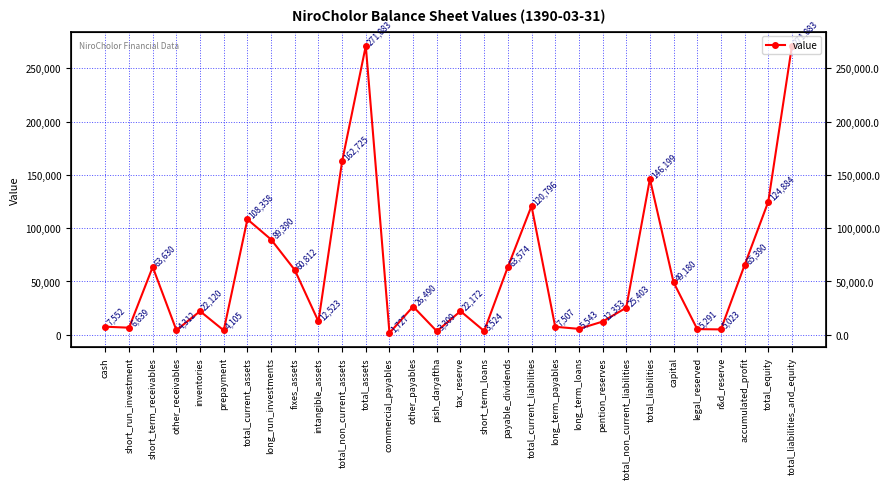

What is the ratio of the value at accumulated_profit to the value at total_liabilities_and_equity?

0.2